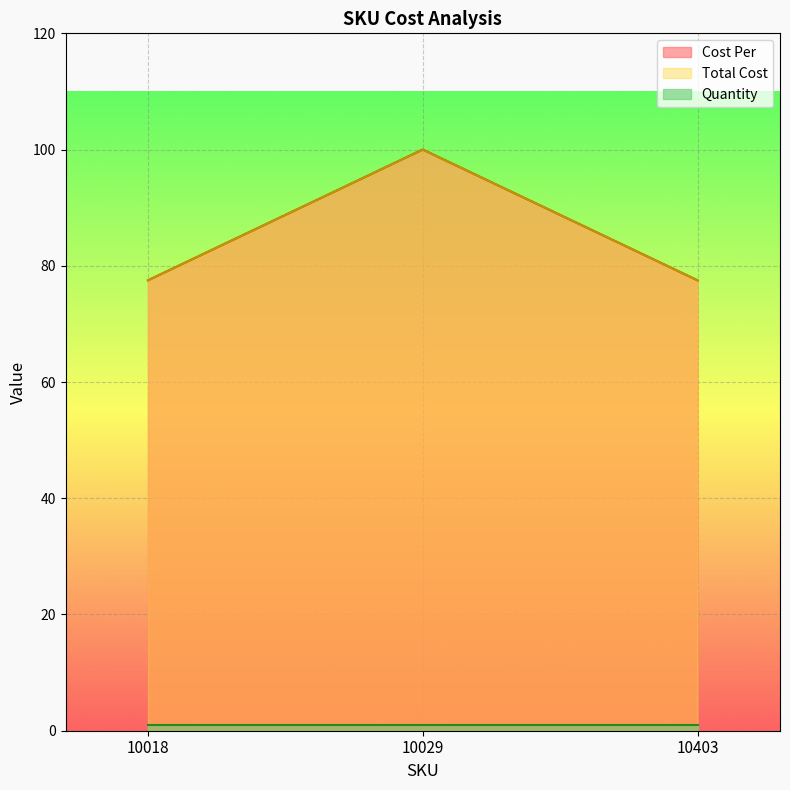

Does the chart display data point markers on the line(s)?

No